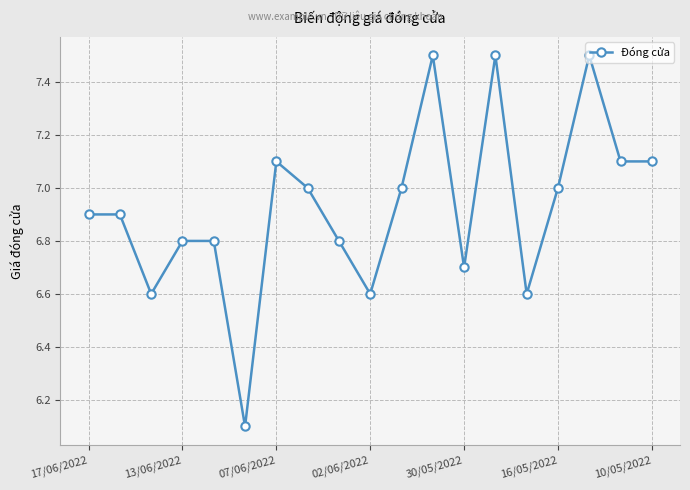

True or false: the data has more than 1 interior local peaks.

True